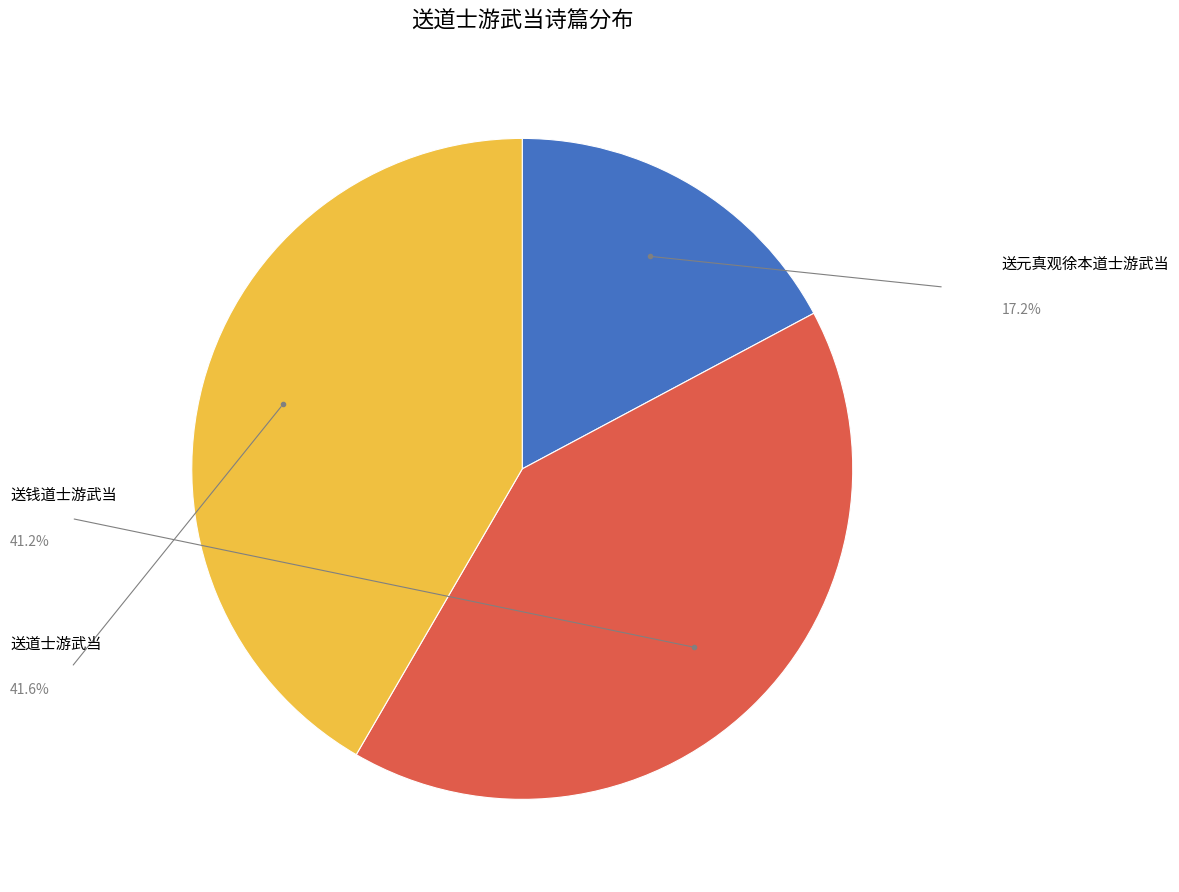

Does any single category account for the majority?

No